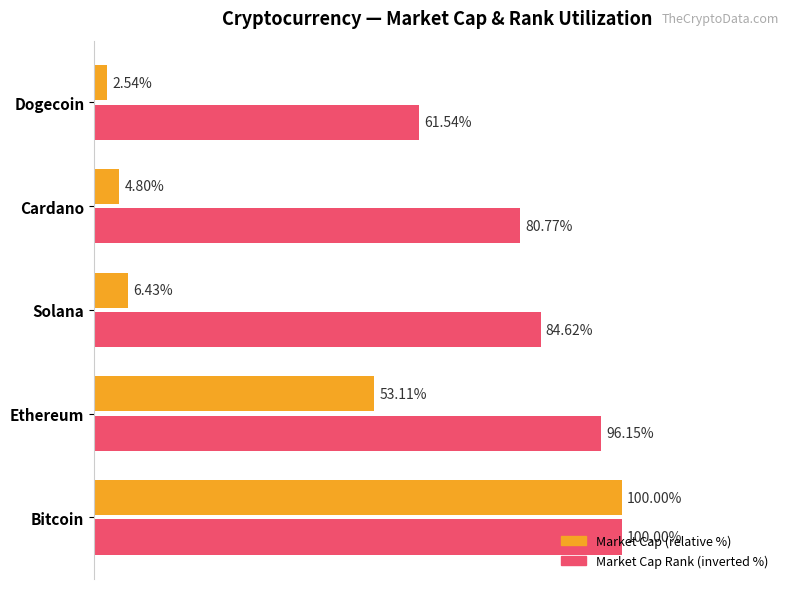

At which label does Market Cap Rank (inverted %) reach its peak?

Bitcoin